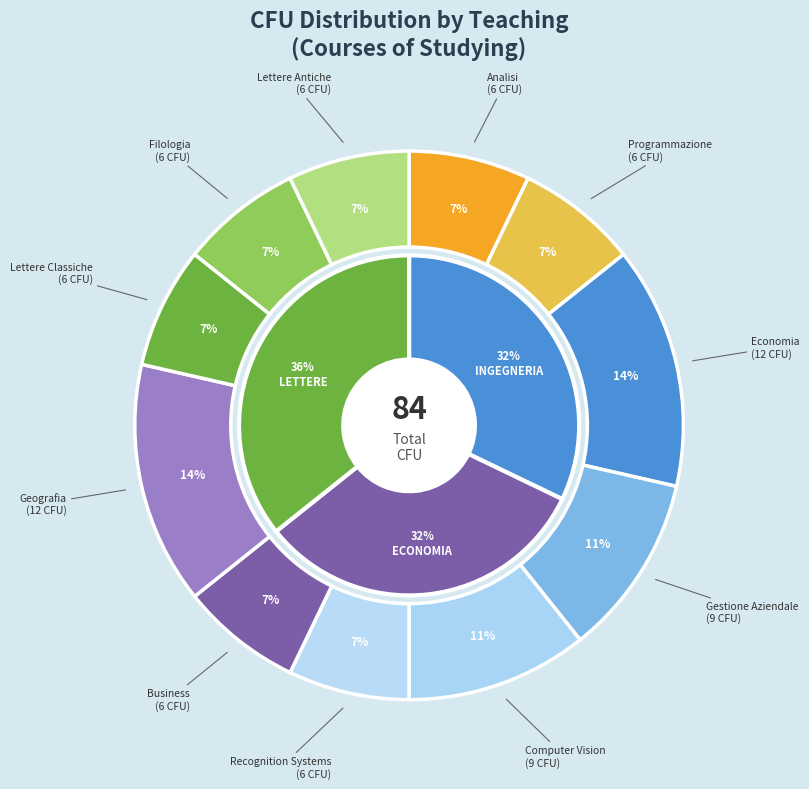

Is there any slice that represents more than half of the pie?

No